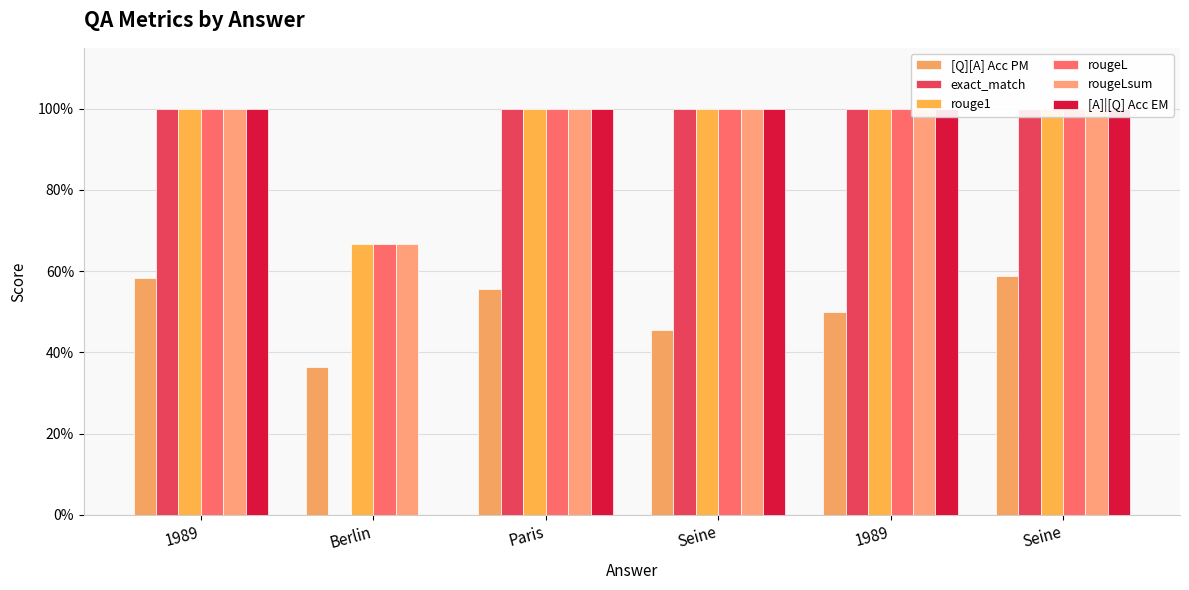

At which category is the sum across all series the highest?

Seine